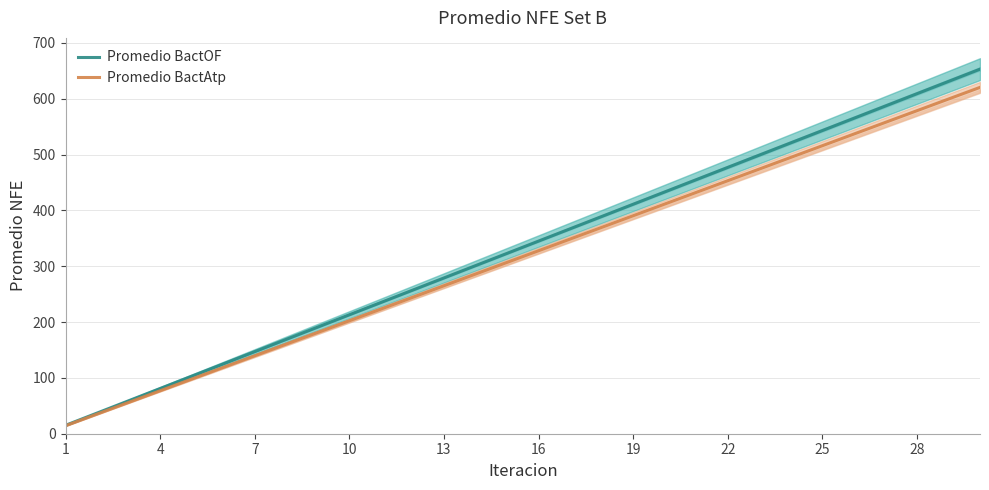

What is the value of the Promedio BactOF point at the 16th from the left?

345.0